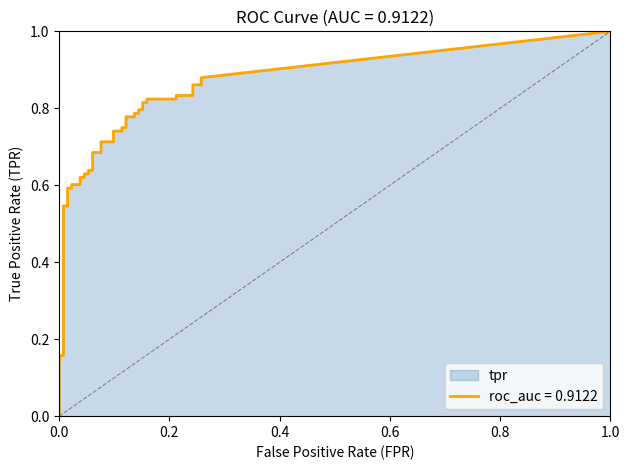

Reading left to right, what are all the values shown in this chart?

fpr: fpr=0.0	tpr=0.0	2=0.0	3=0.0	4=0.0	5=0.0	6=0.0	7=0.0	8=0.0	9=0.0	10=0.0	11=0.0	12=0.0	13=0.0	14=0.1	15=0.1	16=0.1	17=0.1	18=0.1	19=0.1	20=0.1	21=0.1	22=0.1	23=0.1	24=0.1	25=0.1	26=0.1	27=0.1	28=0.1	29=0.1	30=0.2	31=0.2	32=0.2	33=0.2	34=0.2	35=0.2	36=0.2	37=0.2	38=0.3	39=0.3
tpr: fpr=0.1	tpr=0.1	2=0.2	3=0.2	4=0.2	5=0.5	6=0.5	7=0.6	8=0.6	9=0.6	10=0.6	11=0.6	12=0.6	13=0.6	14=0.6	15=0.6	16=0.6	17=0.7	18=0.7	19=0.7	20=0.7	21=0.7	22=0.7	23=0.8	24=0.8	25=0.8	26=0.8	27=0.8	28=0.8	29=0.8	30=0.8	31=0.8	32=0.8	33=0.8	34=0.8	35=0.8	36=0.8	37=0.9	38=0.9	39=0.9